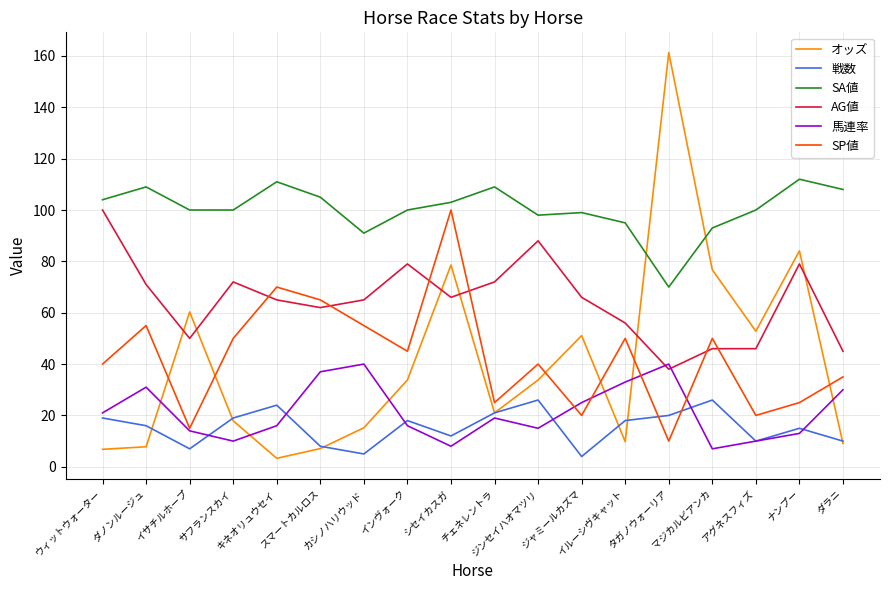

What is the sum of the SP値 values at インヴォーク and イサチルホープ?

60.0